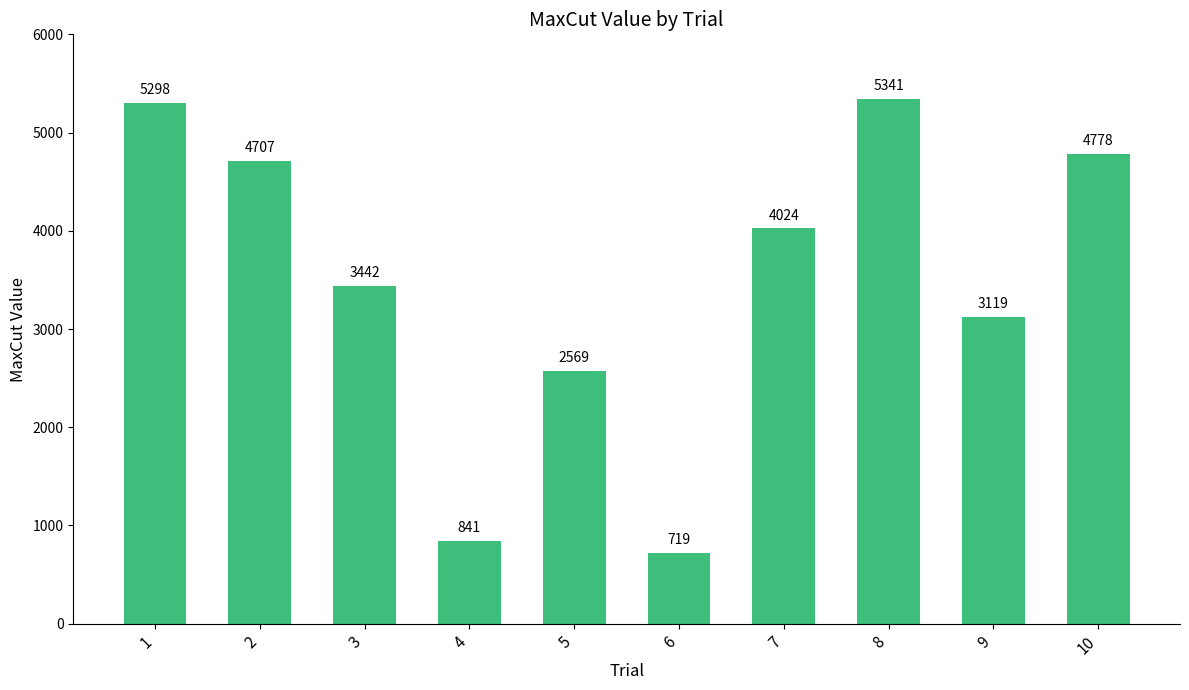

What is the change in value from 1 to 2?

-591